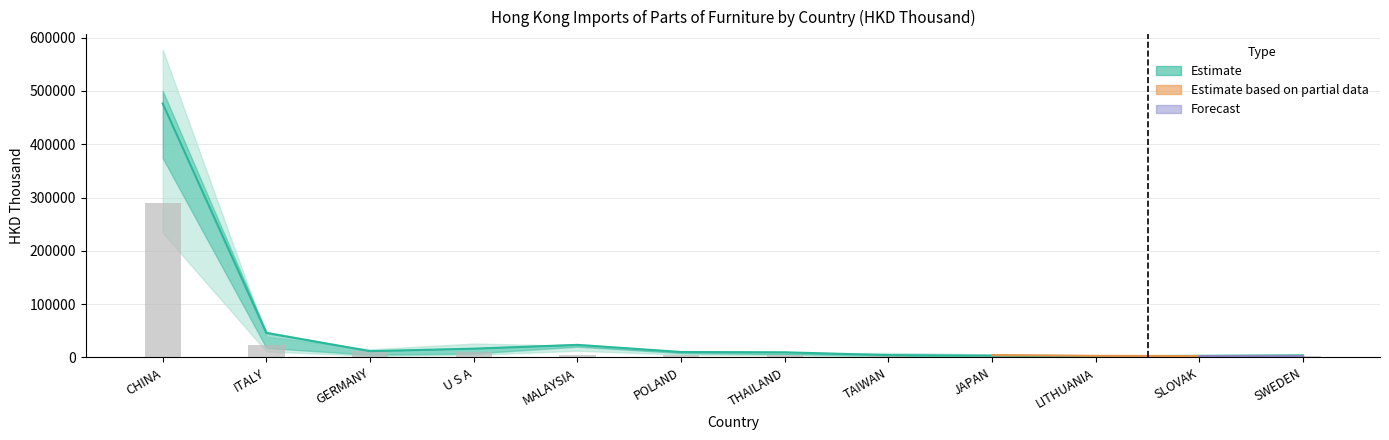

Reading left to right, what are all the values shown in this chart?

289674.3	23107.2	11410.9	10155.6	5407.5	5301.2	5092.2	4487.9	3784.3	2802.3	2524.9	1966.7